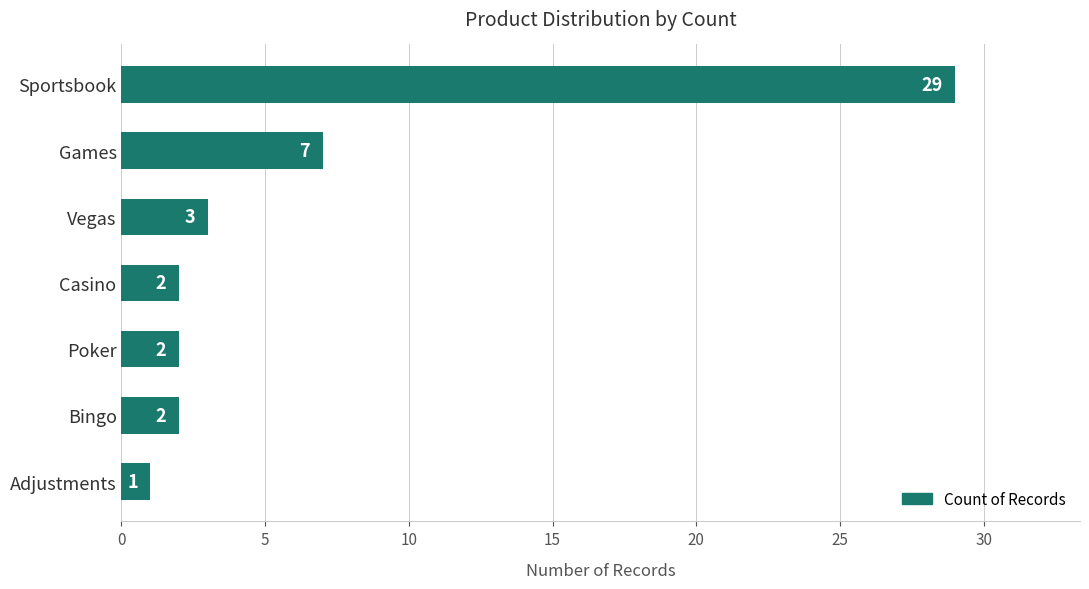

What is the average value?

7